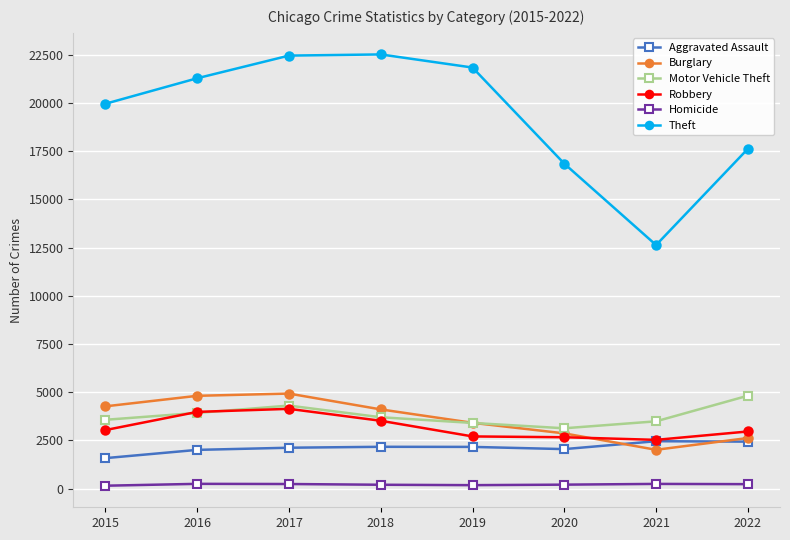

How many values in the Aggravated Assault series are below 2159?

4